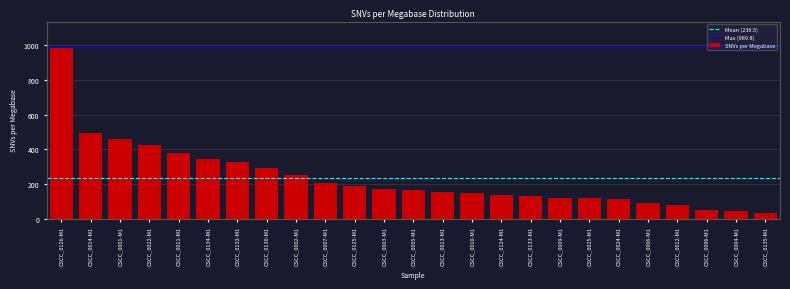

Where is the data nearest to the value 510?

CSCC_0014-M1